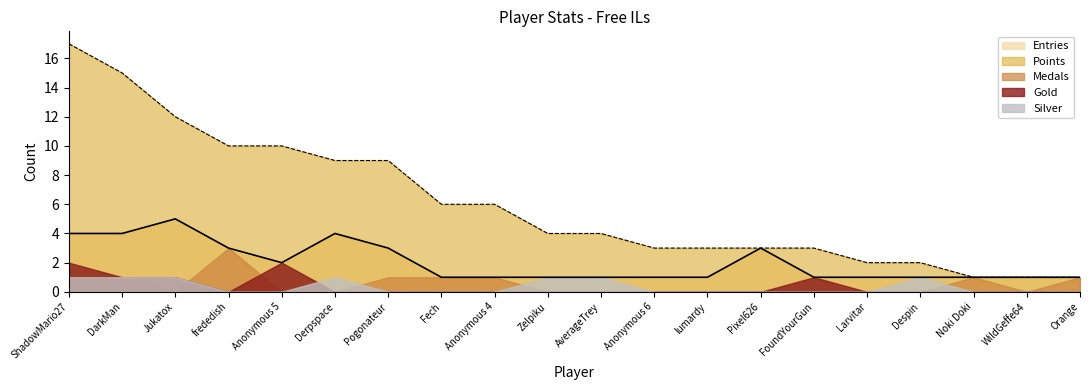

What position from the left is Anonymous 4?

9